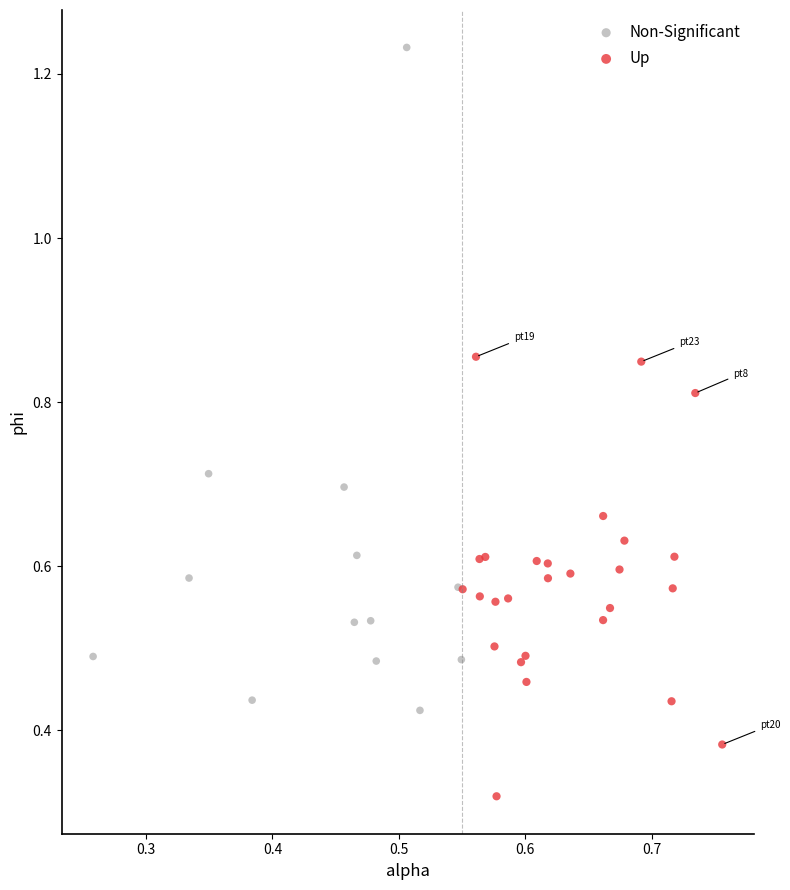

Which series contains the lowest Y value?

Up